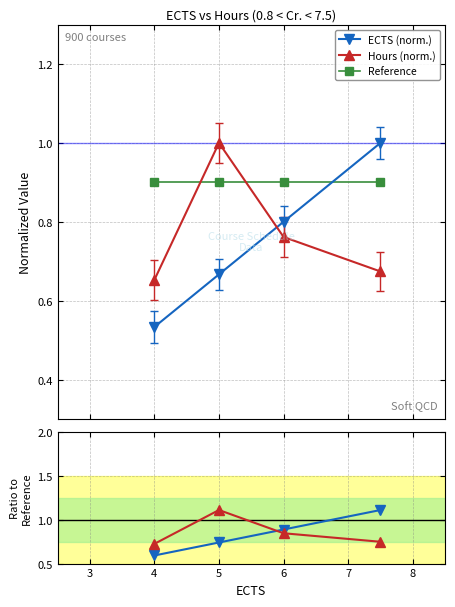

True or false: Hours (norm.) and Reference cross at least once.

True